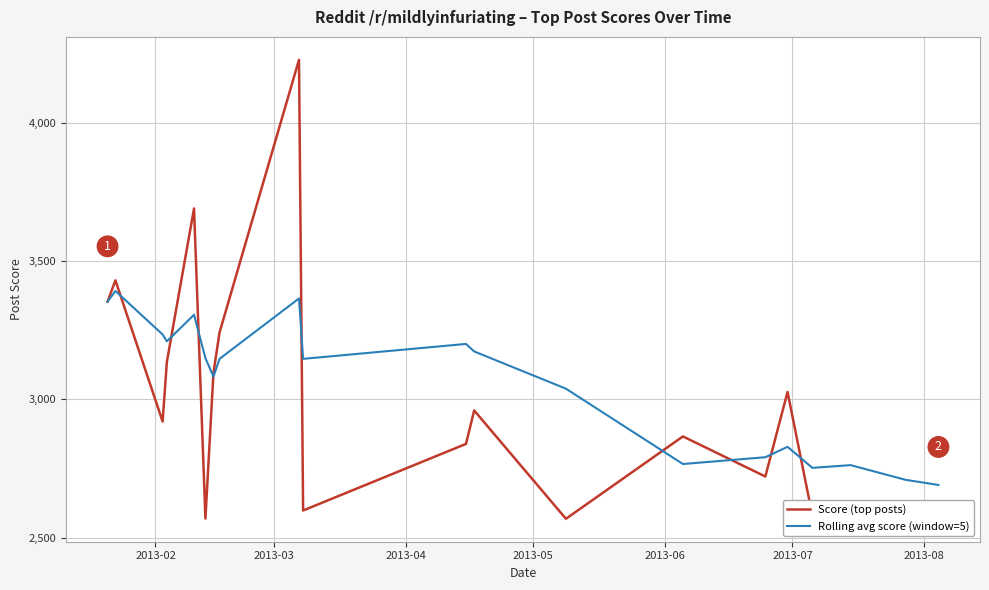

What is the maximum value shown in the chart?

4229.0